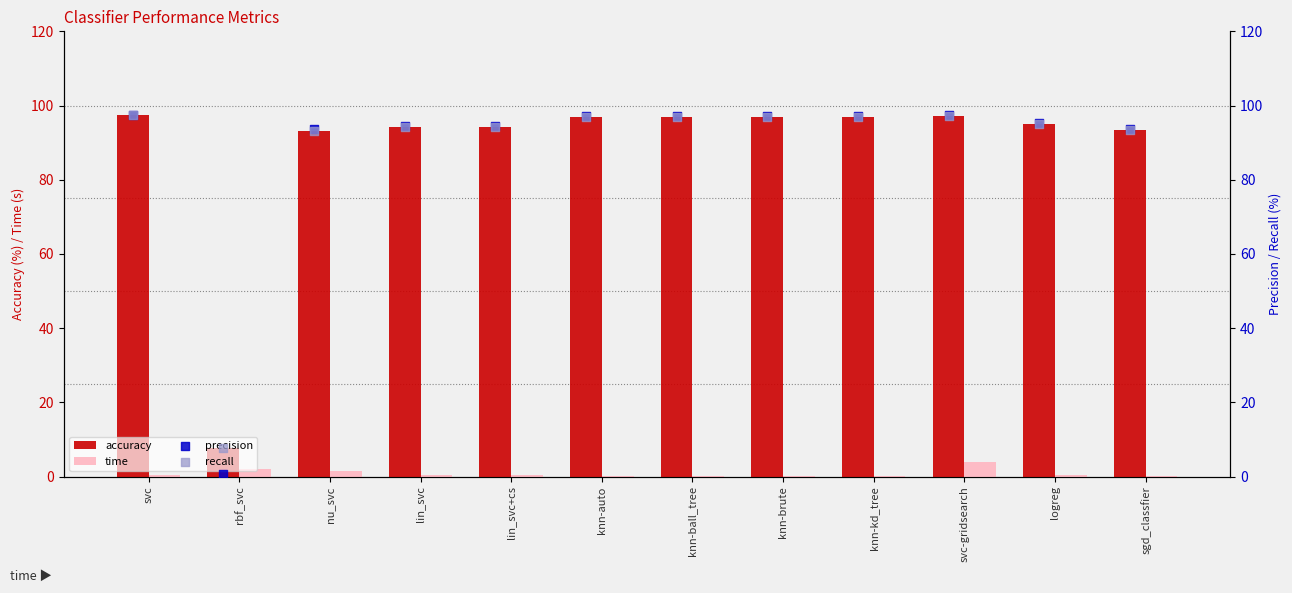

Which series has the largest total across all categories?

accuracy